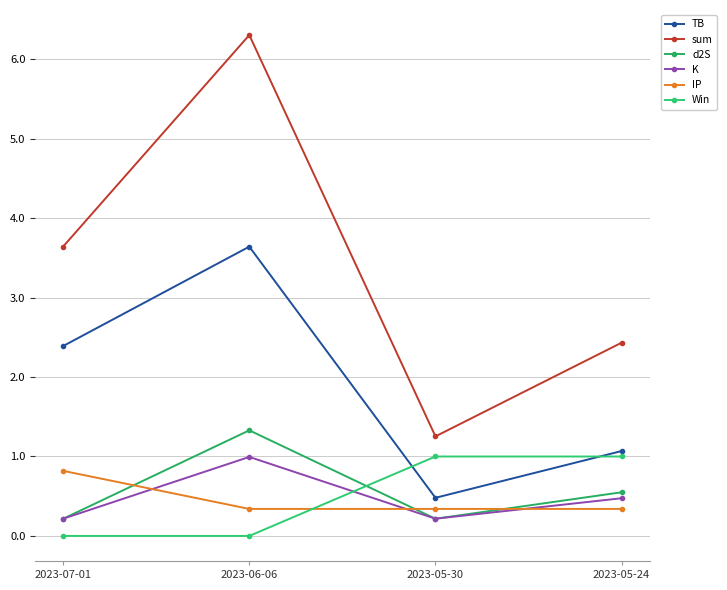

Which series has the largest total across all categories?

sum